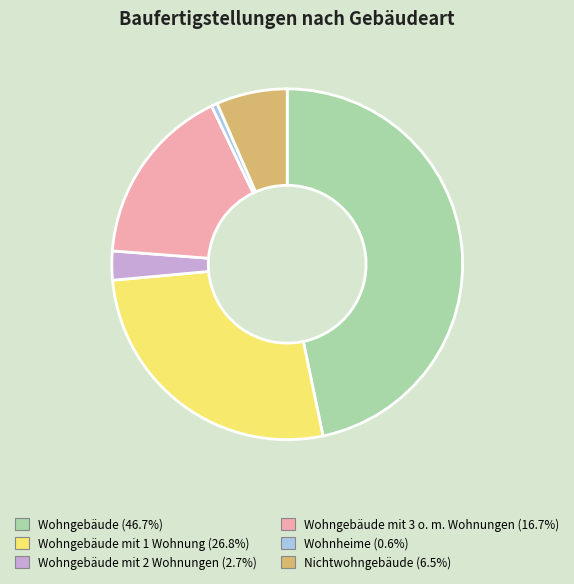

How many slices are in this pie chart?

6